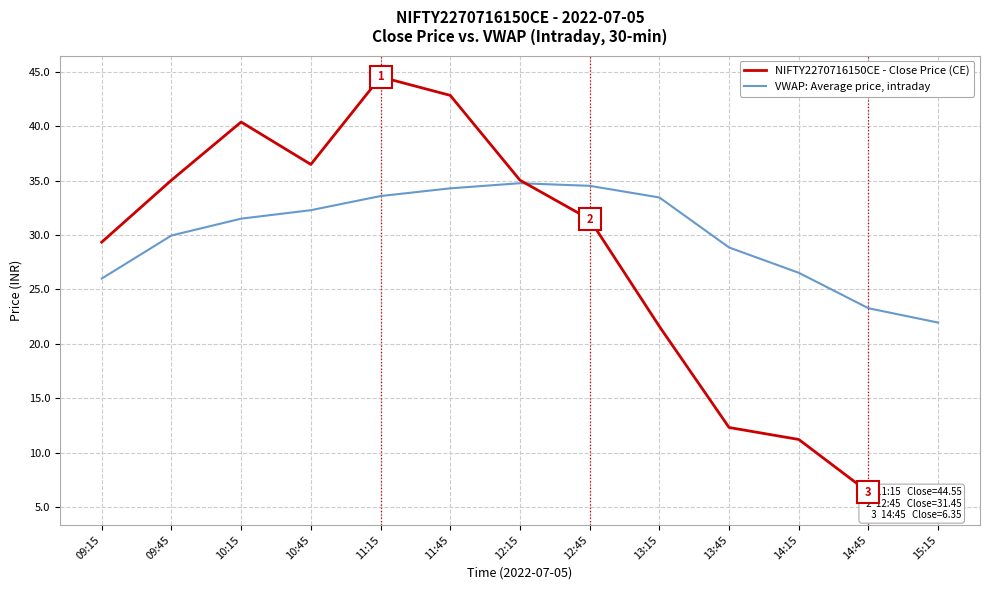

What is the label of the 9th point from the left?

13:15